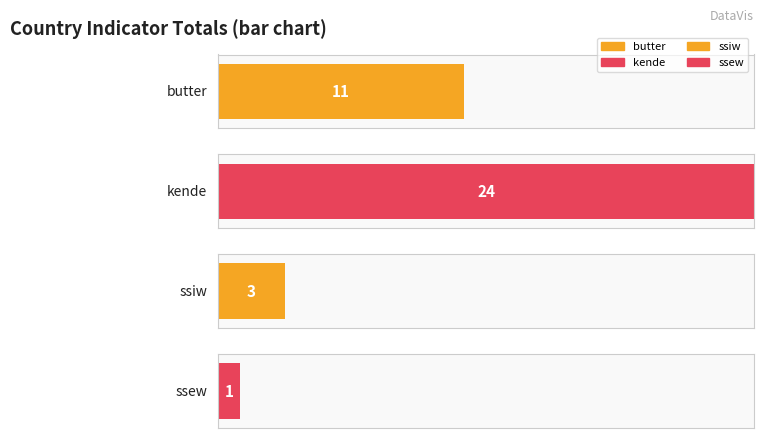

Which series has the widest spread of values?

kende